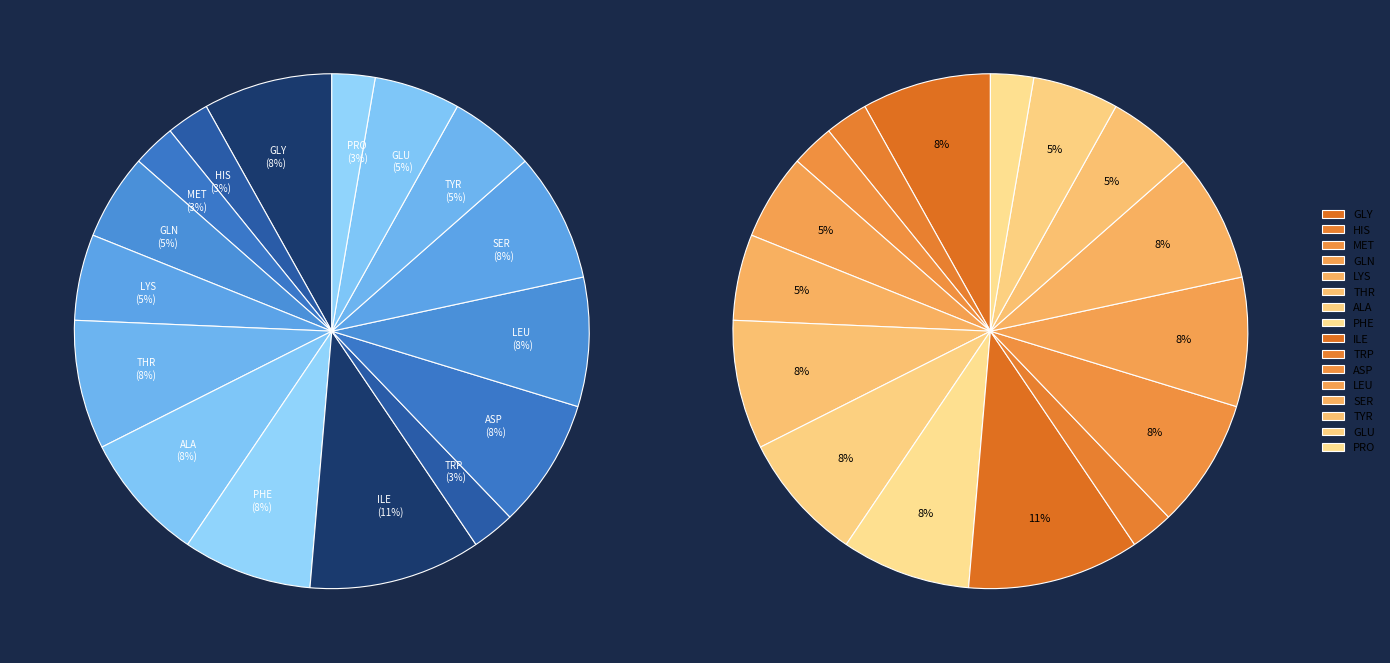

True or false: PHE accounts for 1% of the total.

False